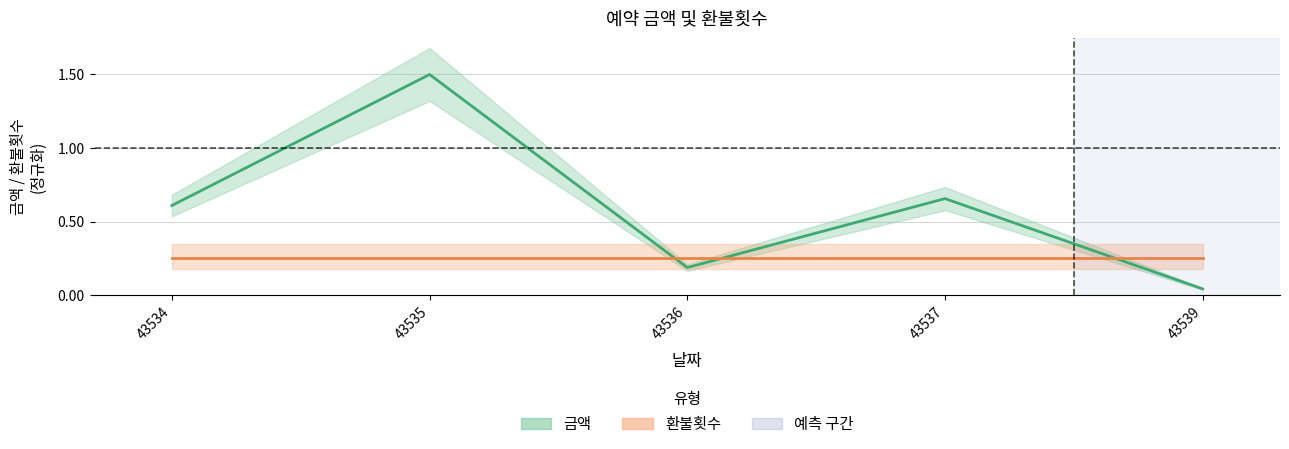

Rank the series by their maximum value, from lowest to highest.

환불횟수, 금액